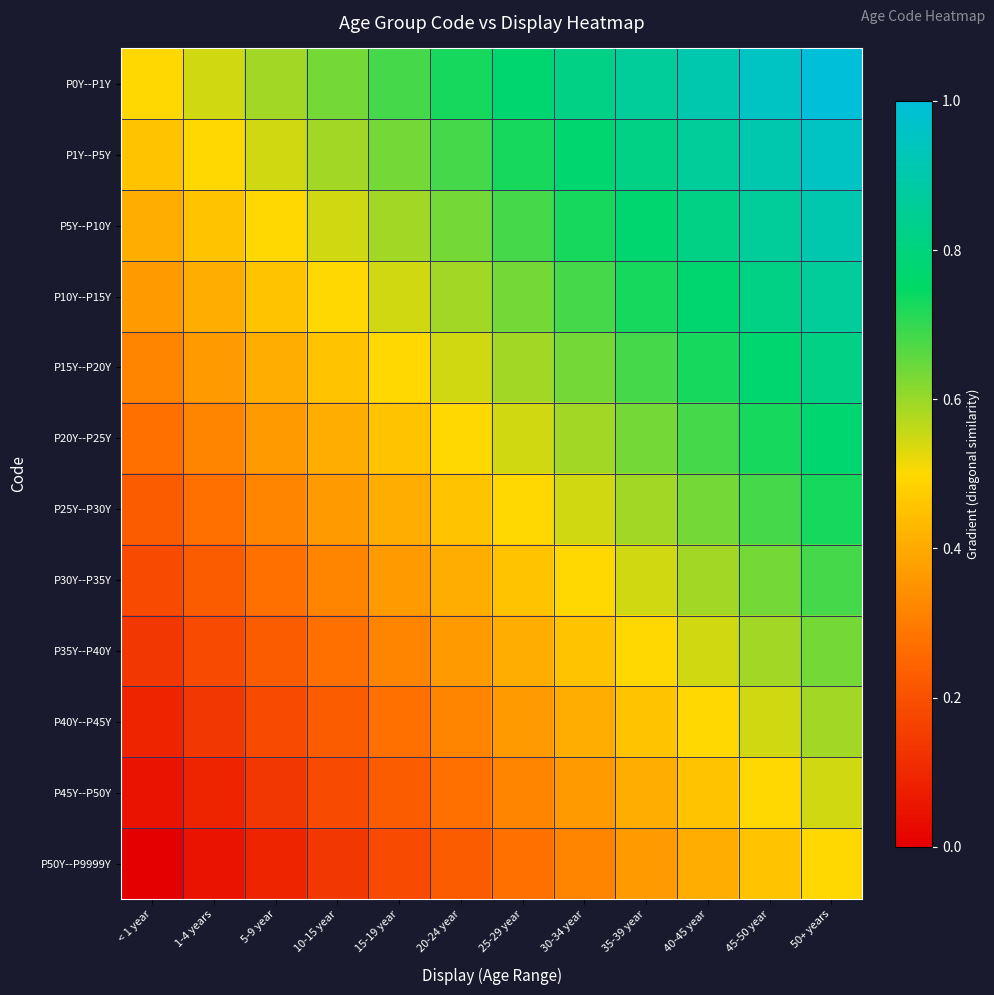

Which category has the lowest value across all series?

< 1 year